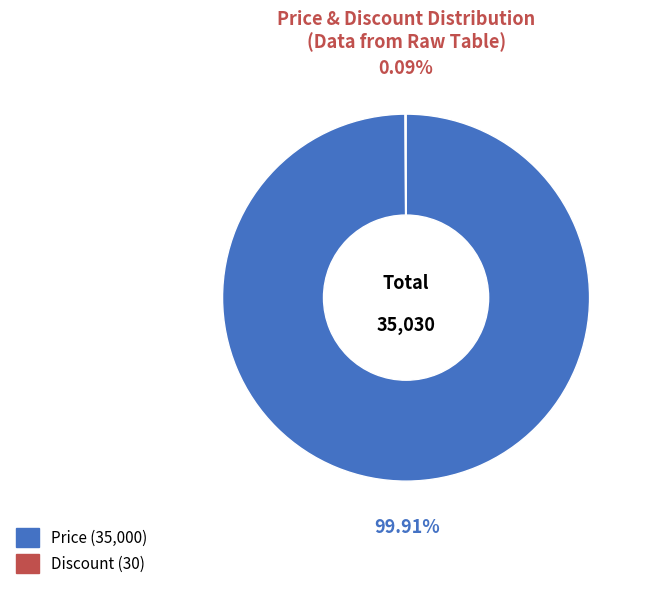

What is the largest slice in the pie chart?

Price